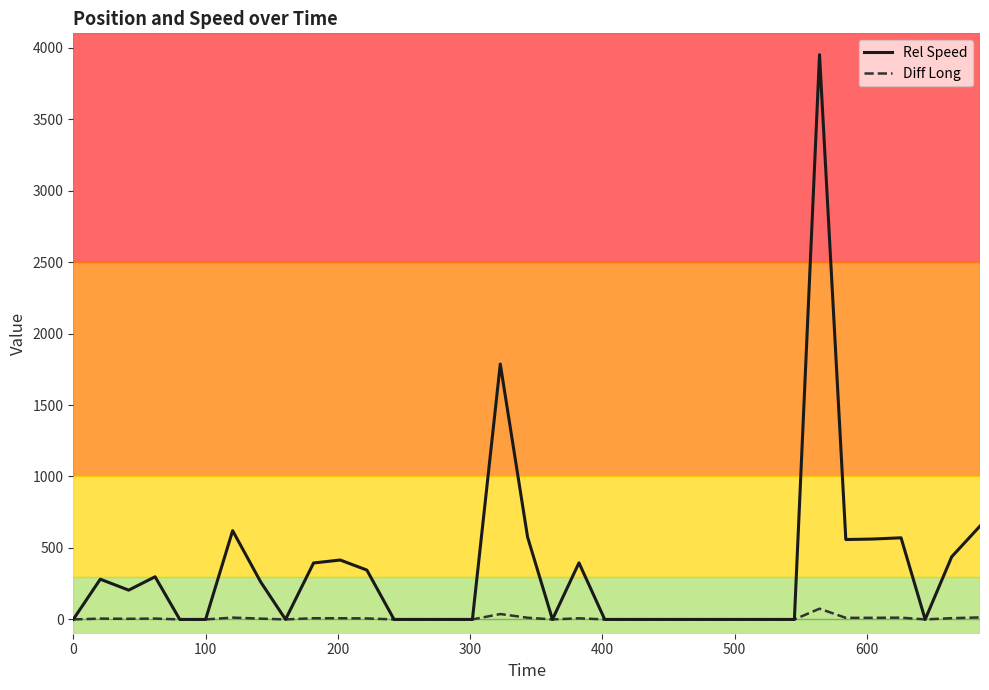

Which series has the largest total across all categories?

Rel Speed